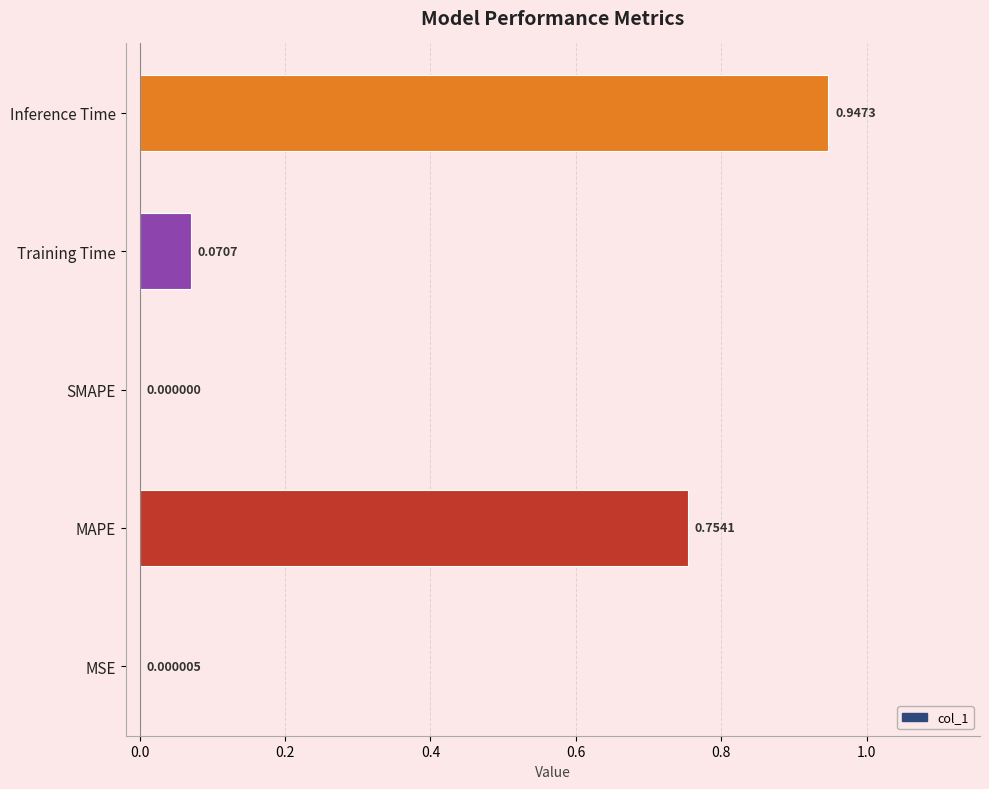

How many data points does each series have?

5